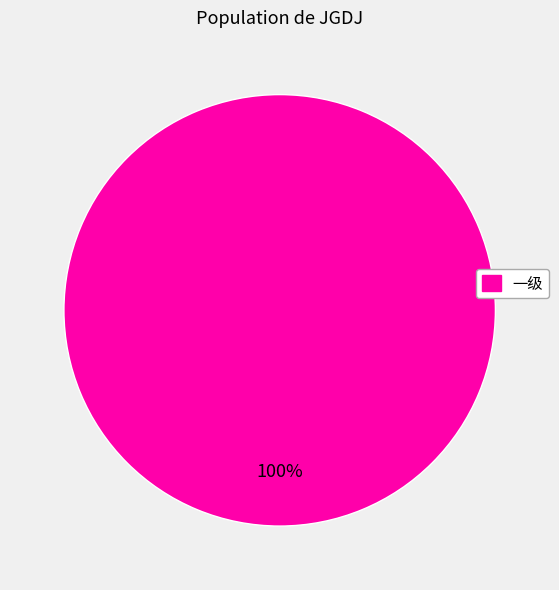

How many segments does this pie chart have?

1